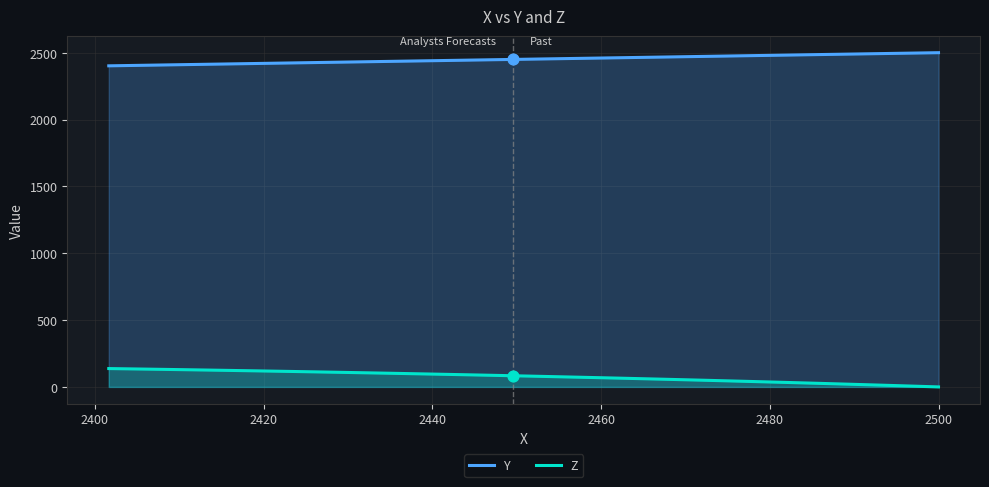

Which series contains the lowest Y value?

Z